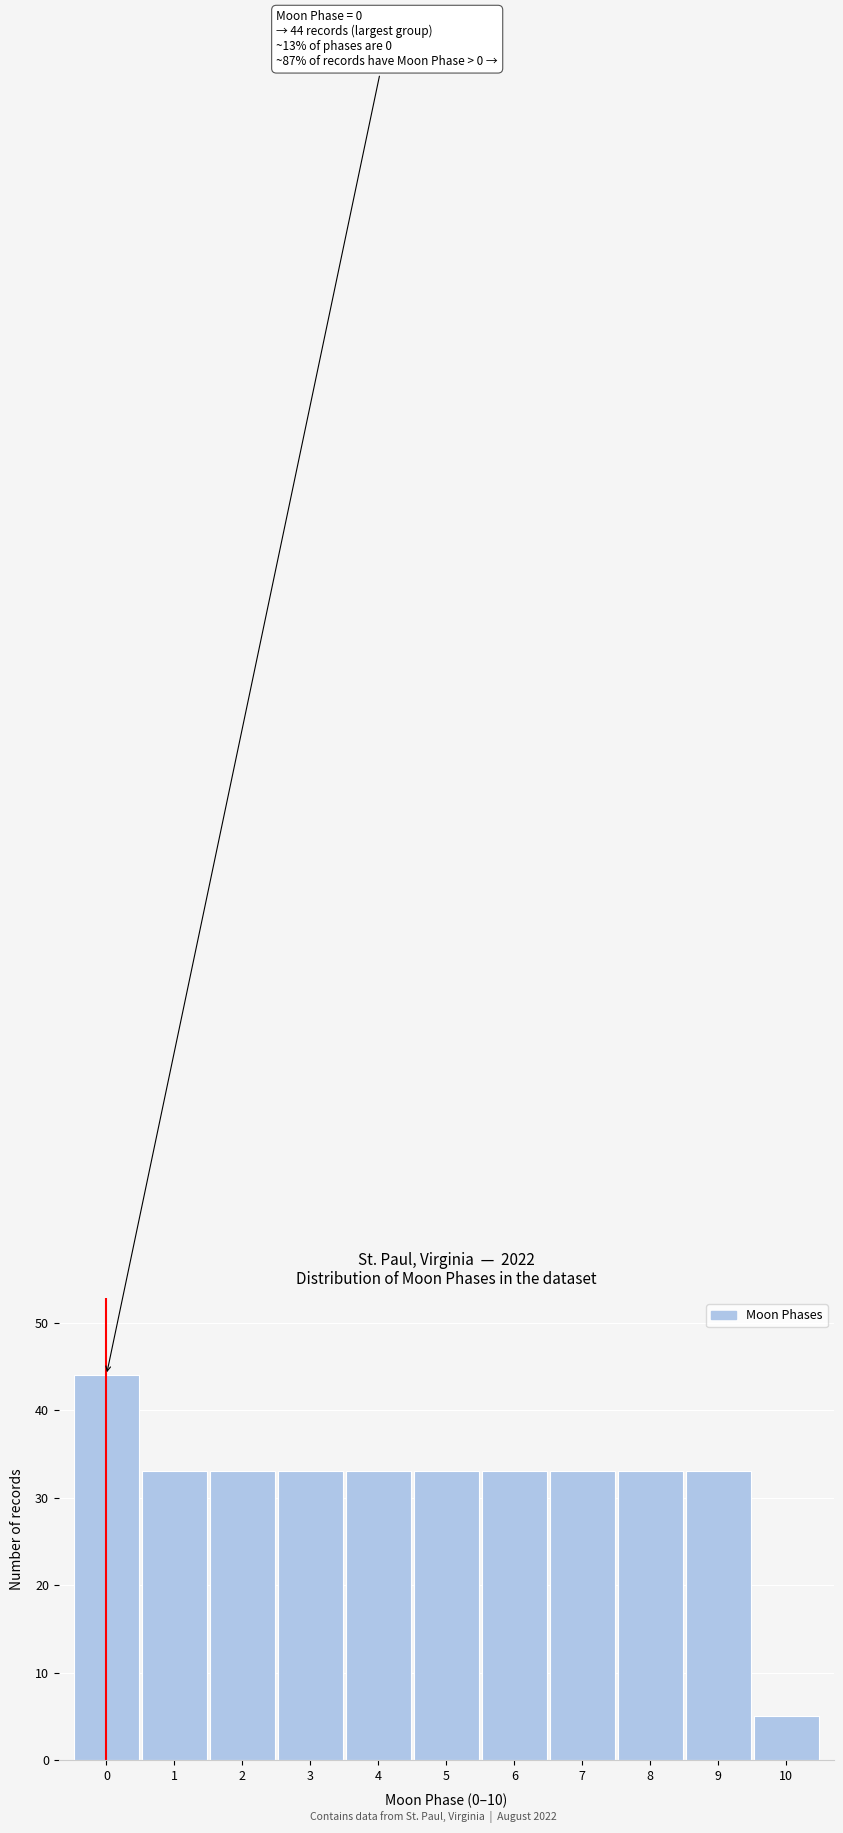

Reading left to right, what are all the values shown in this chart?

44	33	33	33	33	33	33	33	33	33	5